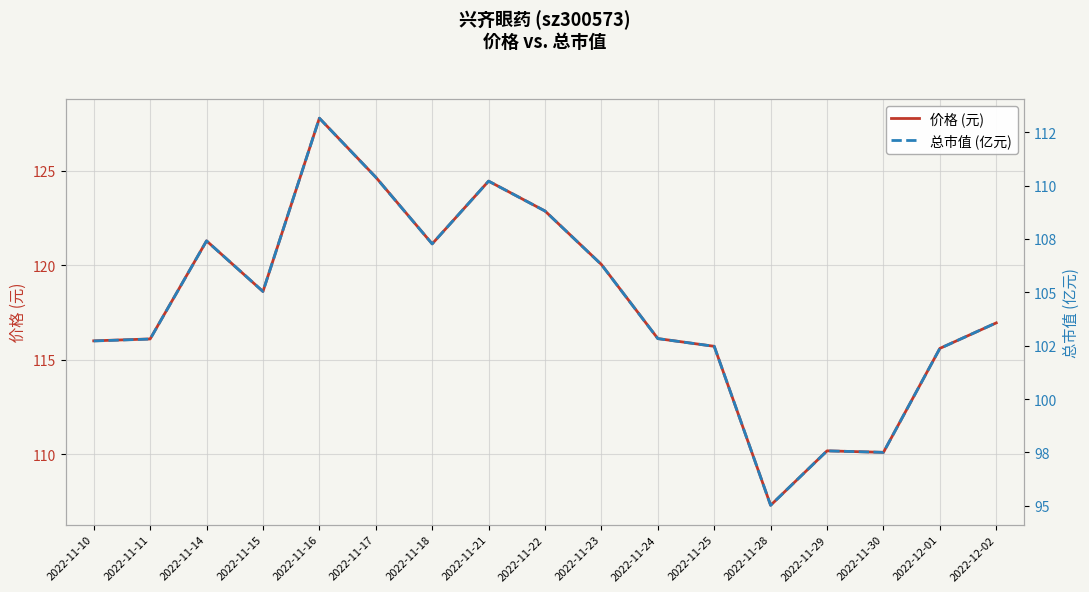

What is the lowest value of the 价格 (元) series?

107.3